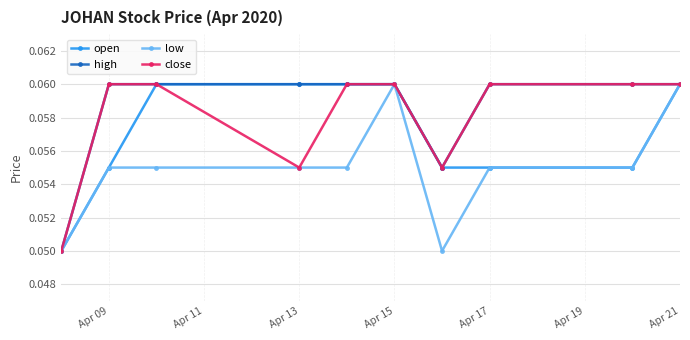

Count the open values in the range 0 to 1.

10